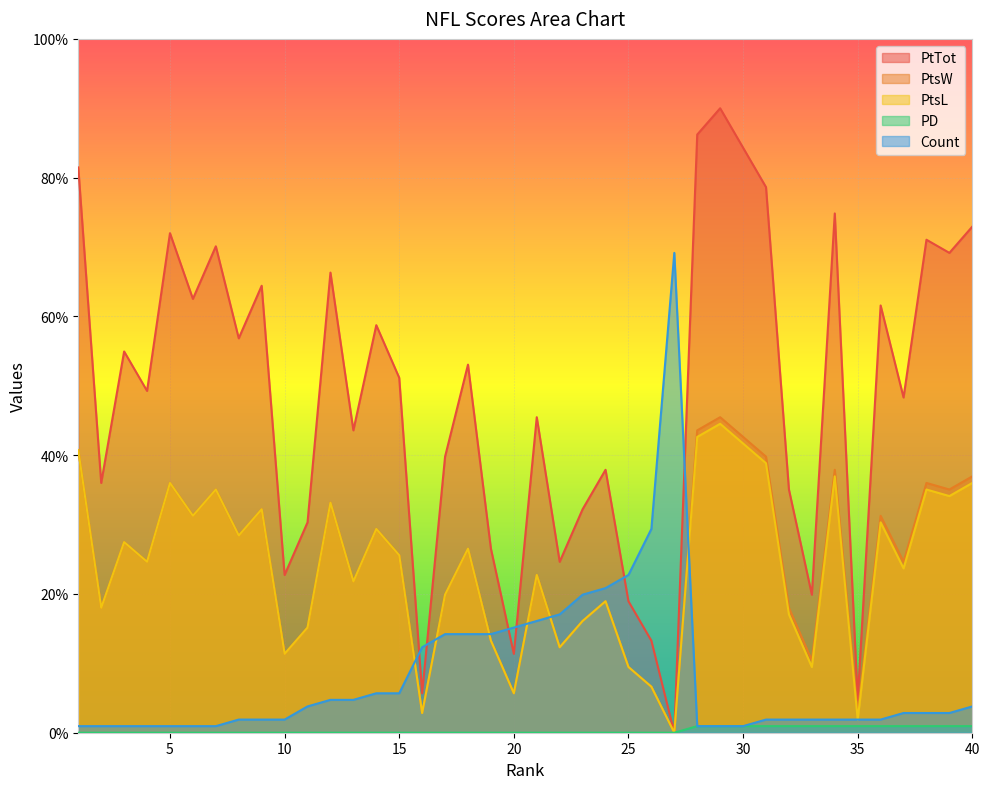

How many values in the Count series exceed 2?

21